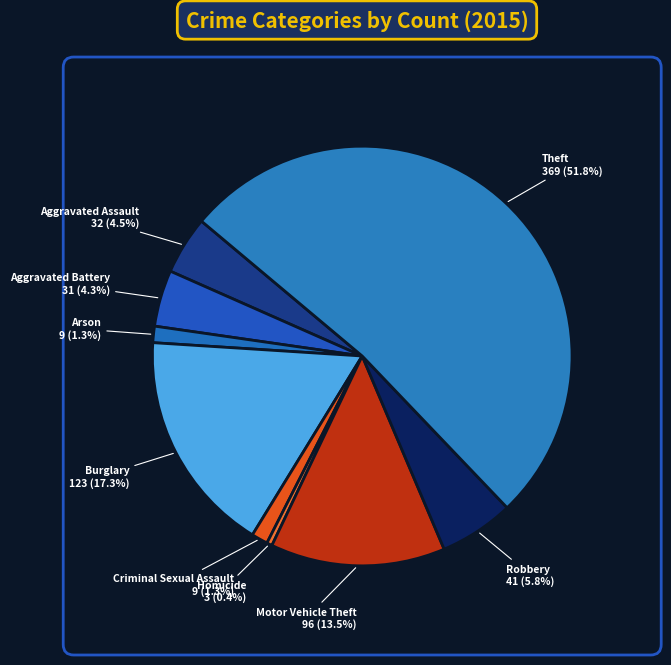

Which category has the biggest portion of the pie?

Theft